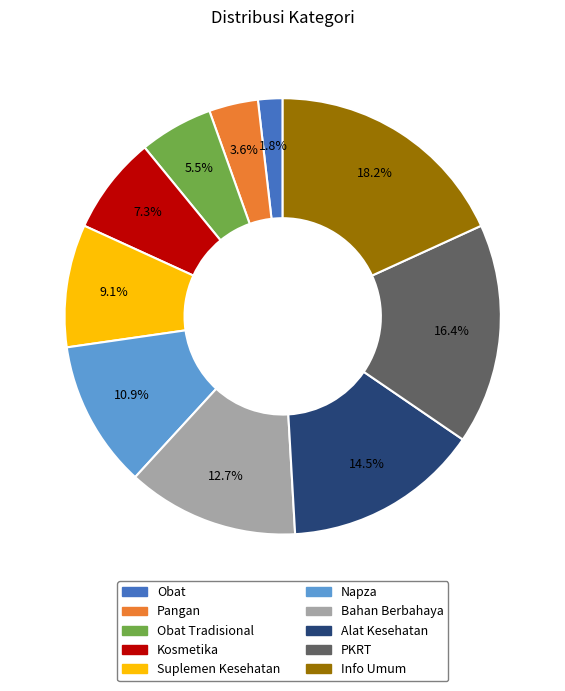

Does any single category account for the majority?

No